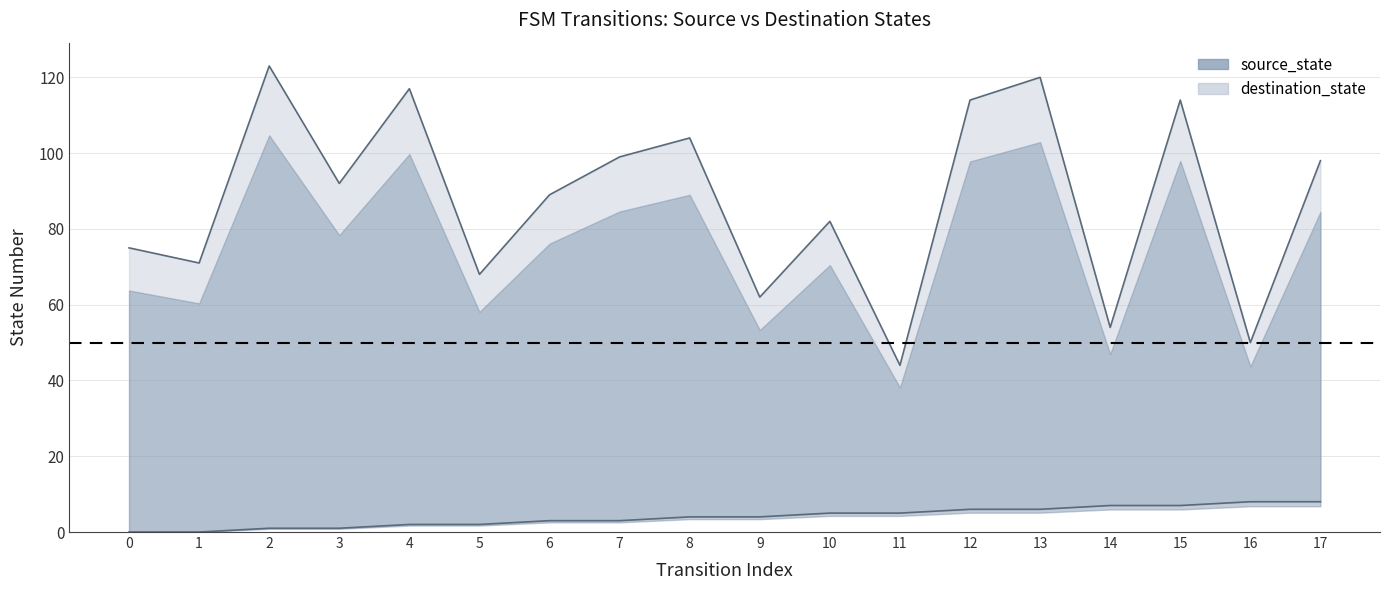

What are all the series names shown in the legend?

source_state, destination_state